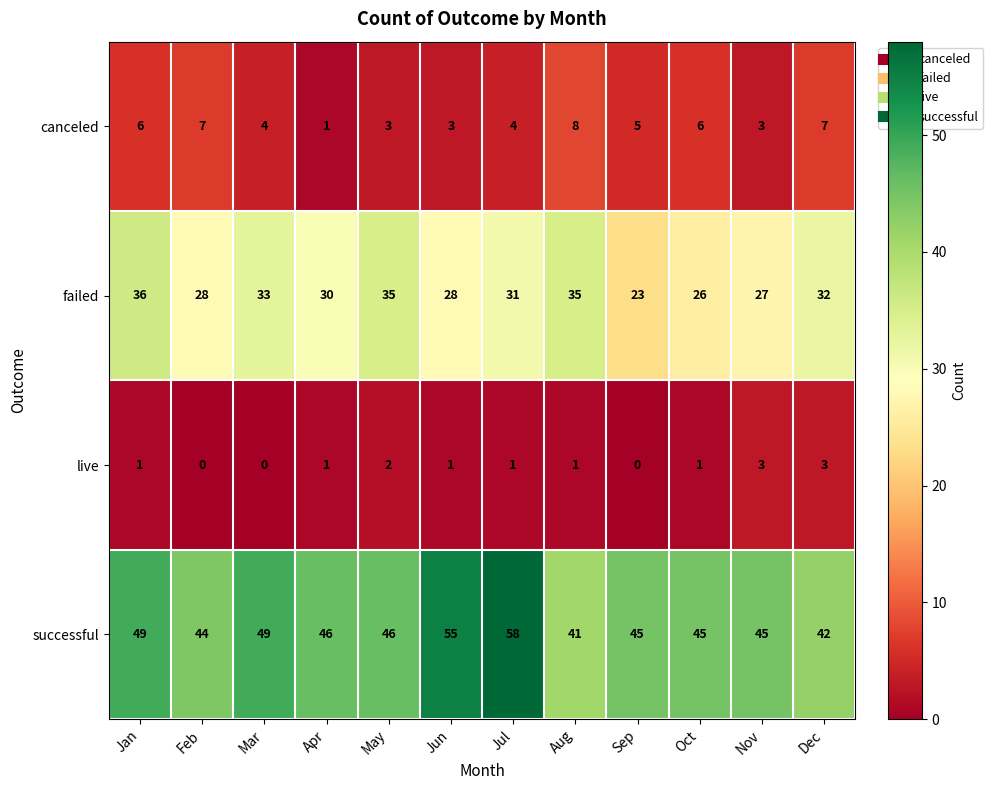

Count the number of categories in the chart.

12